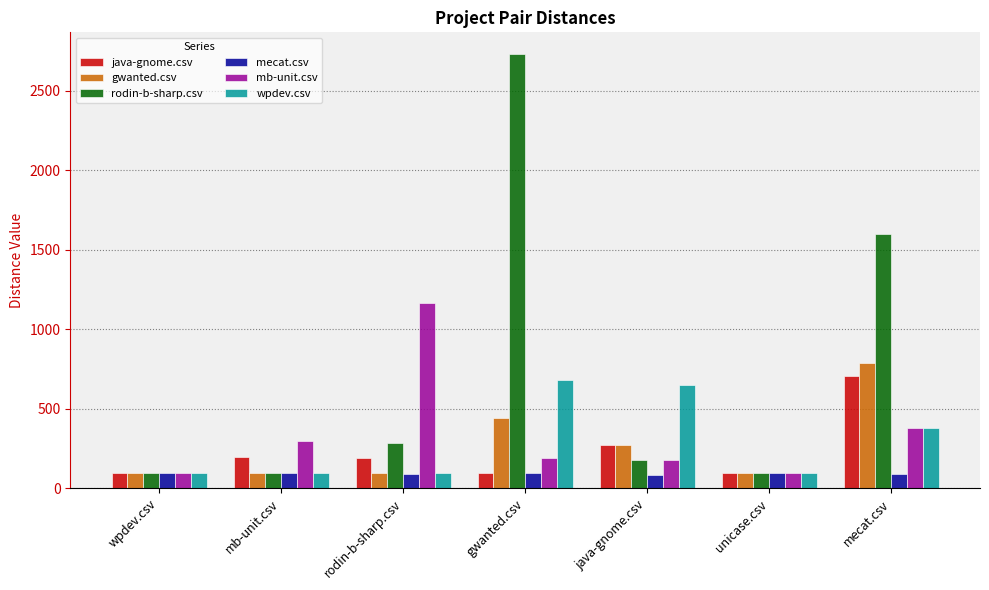

Which series has the largest total across all categories?

rodin-b-sharp.csv